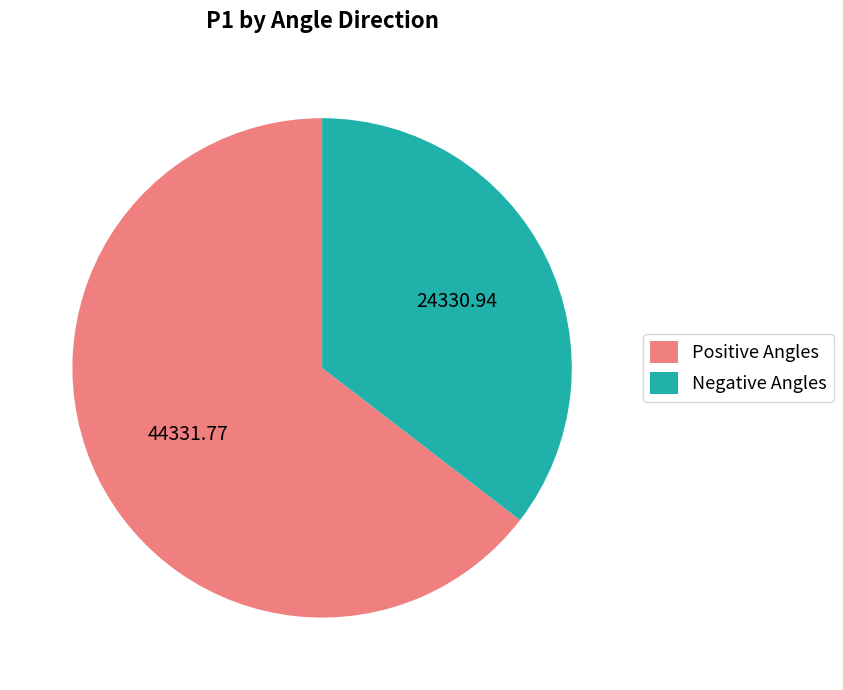

Is there any slice that represents more than half of the pie?

Yes